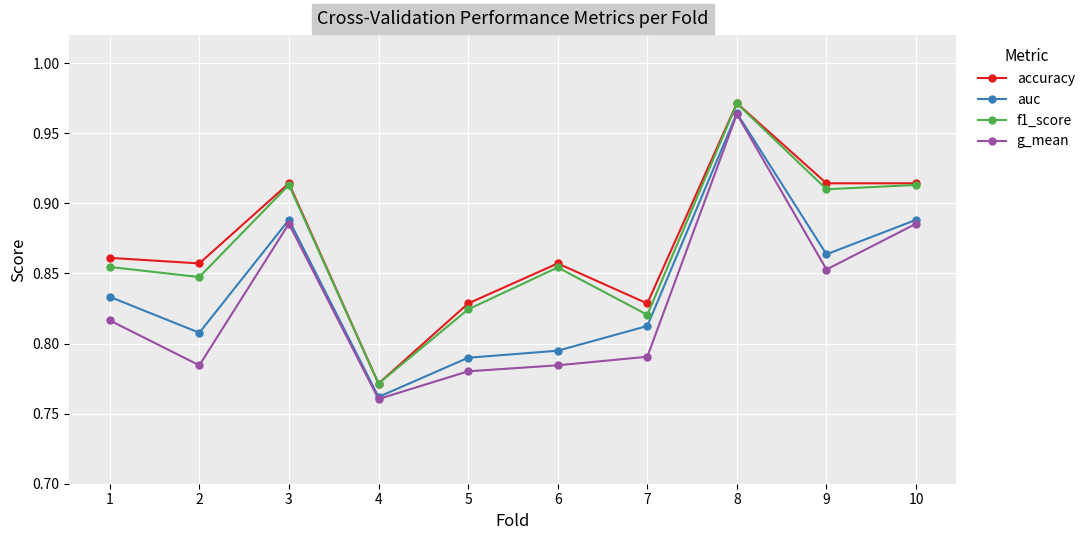

How many distinct data groups are displayed?

4